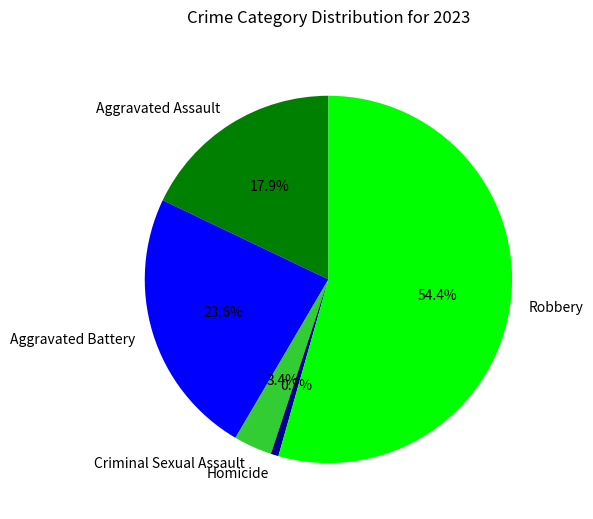

To the nearest percent, what portion does Aggravated Battery represent?

24%